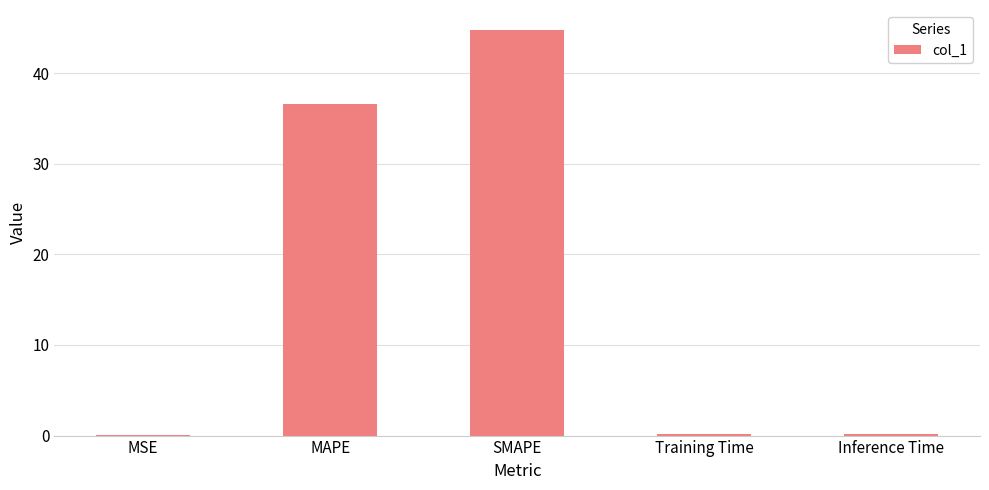

The value at MAPE is 36.6. True or false?

True